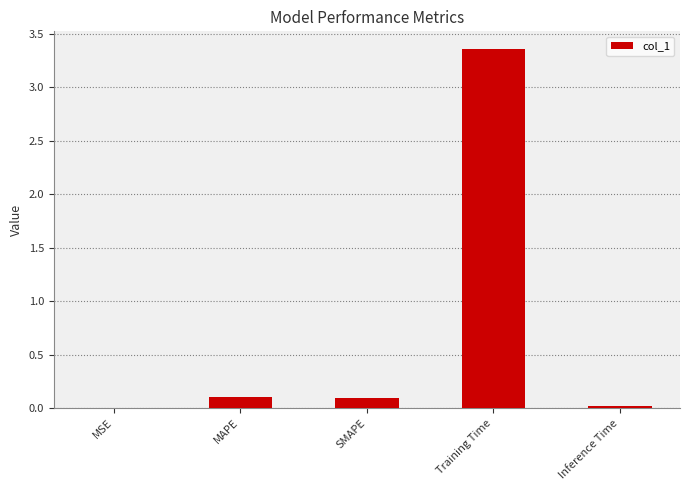

How many categories are shown in the chart?

5